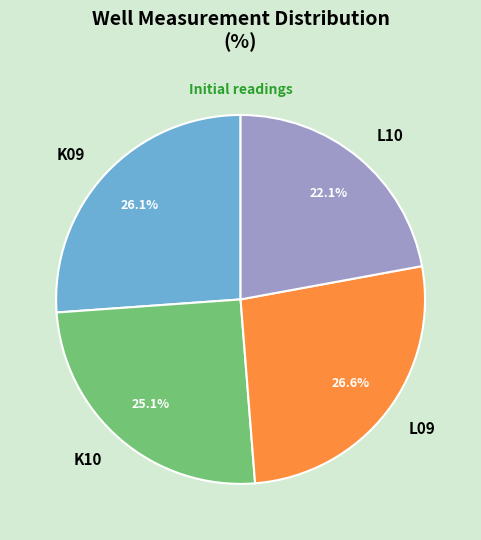

Which has a higher value, L09 or L10?

L09